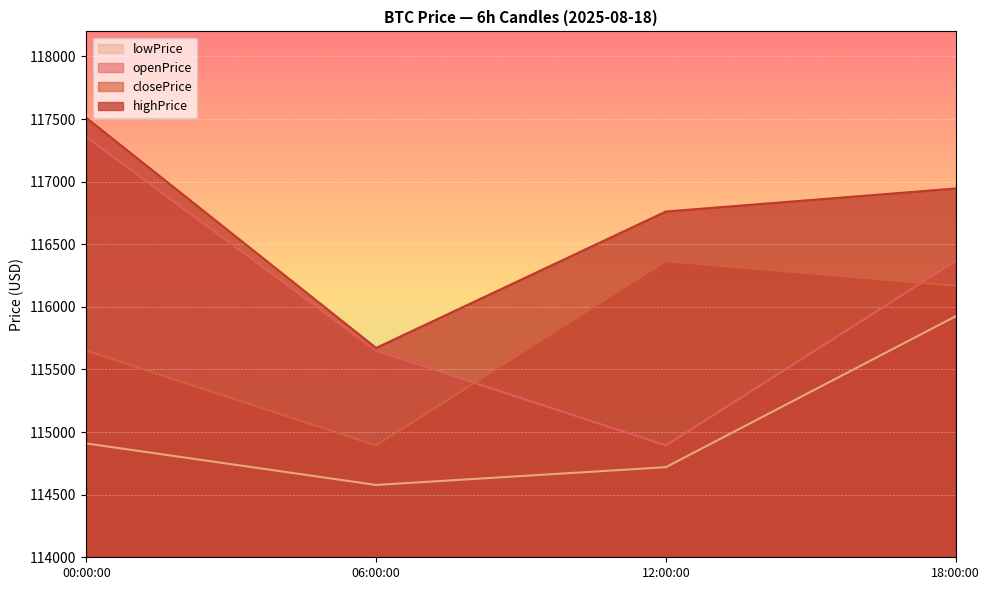

Reading left to right, extract all data points from this chart.

openPrice: 00:00:00=117355.6	06:00:00=115650.0	12:00:00=114893.0	18:00:00=116365.6
highPrice: 00:00:00=117509.6	06:00:00=115672.0	12:00:00=116761.4	18:00:00=116945.3
lowPrice: 00:00:00=114909.1	06:00:00=114577.7	12:00:00=114719.6	18:00:00=115924.7
closePrice: 00:00:00=115650.0	06:00:00=114893.0	12:00:00=116365.6	18:00:00=116168.0